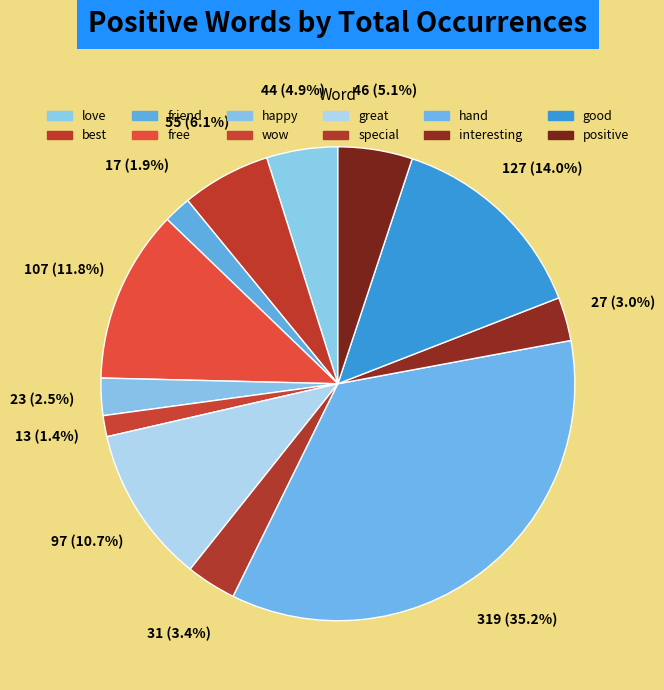

Between love and special, which is larger?

love